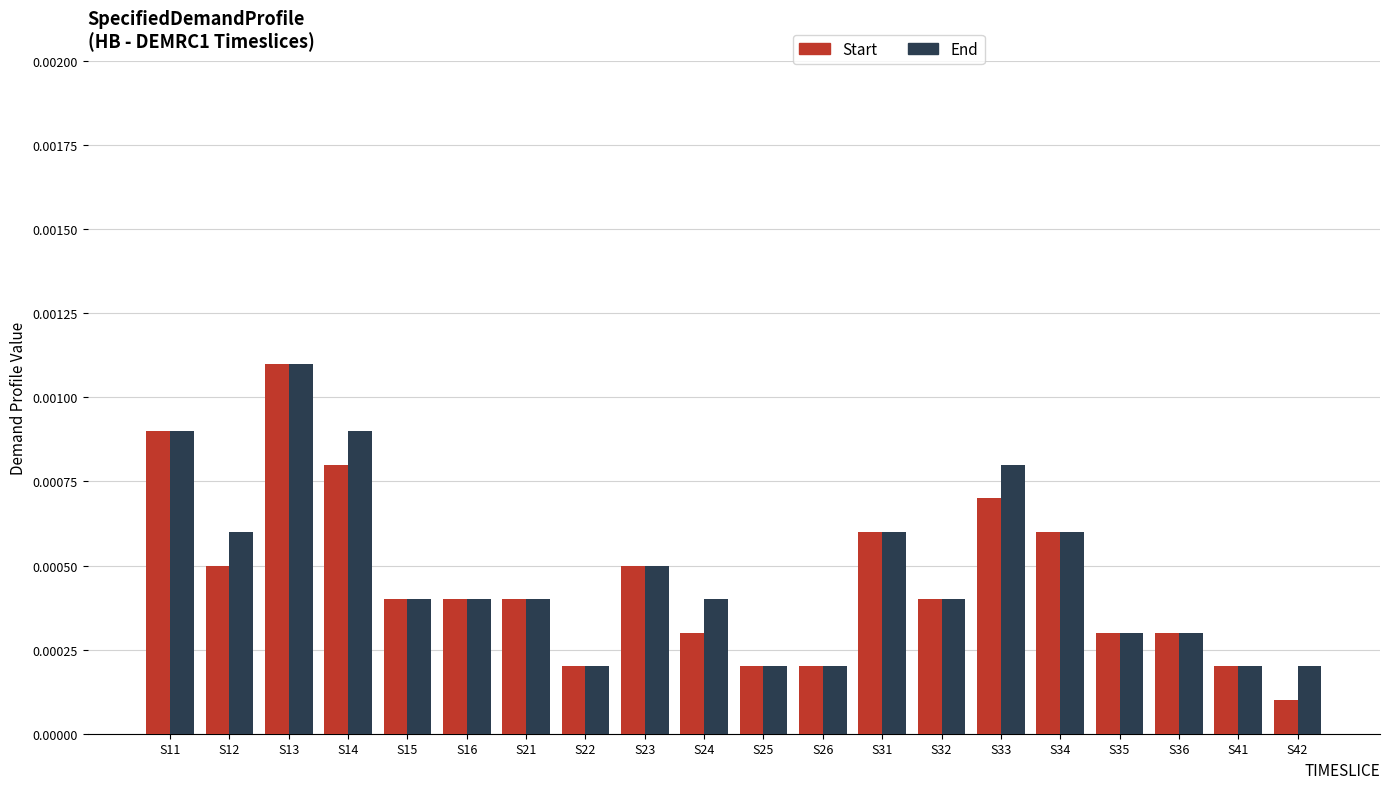

At which category is the sum across all series the highest?

S13